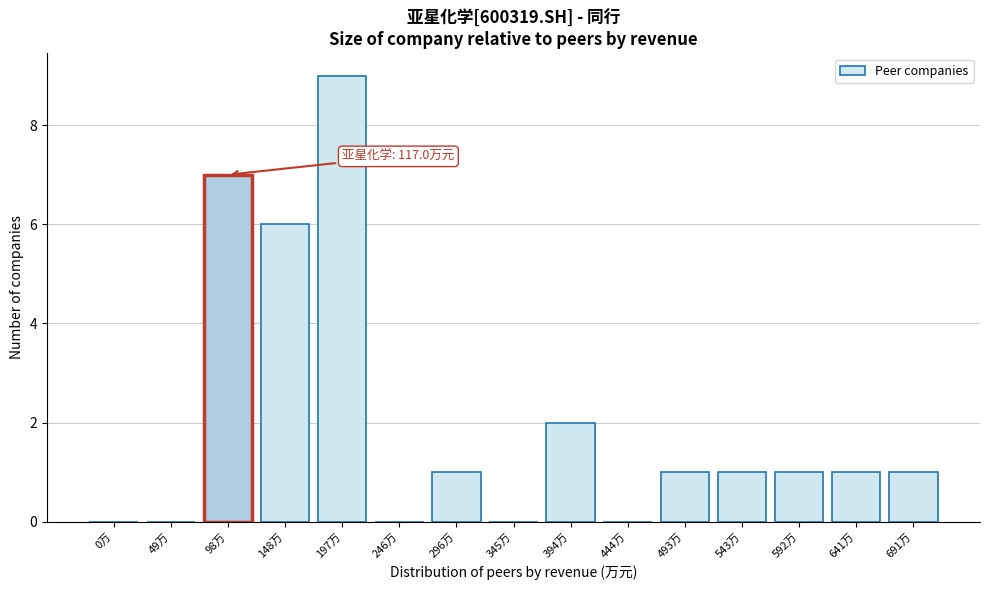

Reading left to right, list all the values displayed in this chart.

0万=0	49万=0	98万=7	148万=6	197万=9	246万=0	296万=1	345万=0	394万=2	444万=0	493万=1	543万=1	592万=1	641万=1	691万=1